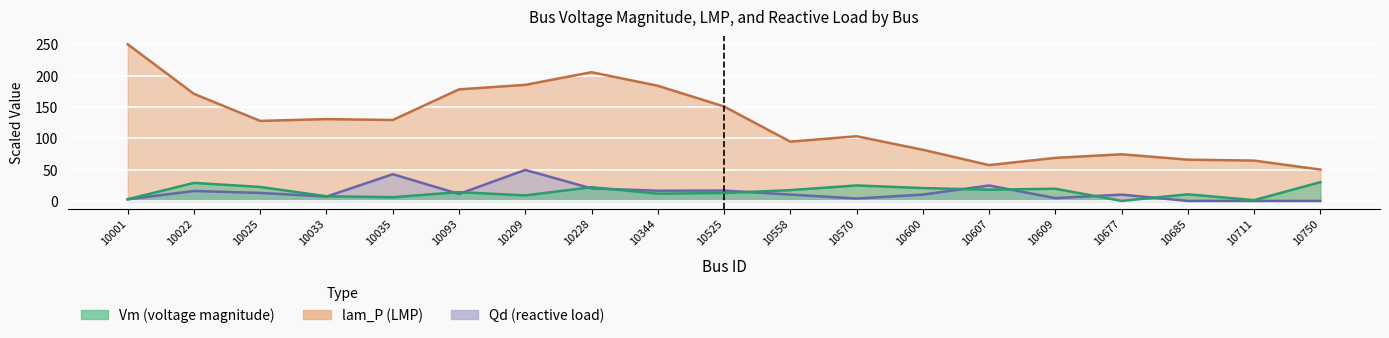

What is the approximate value of Qd at 10001?

2.5